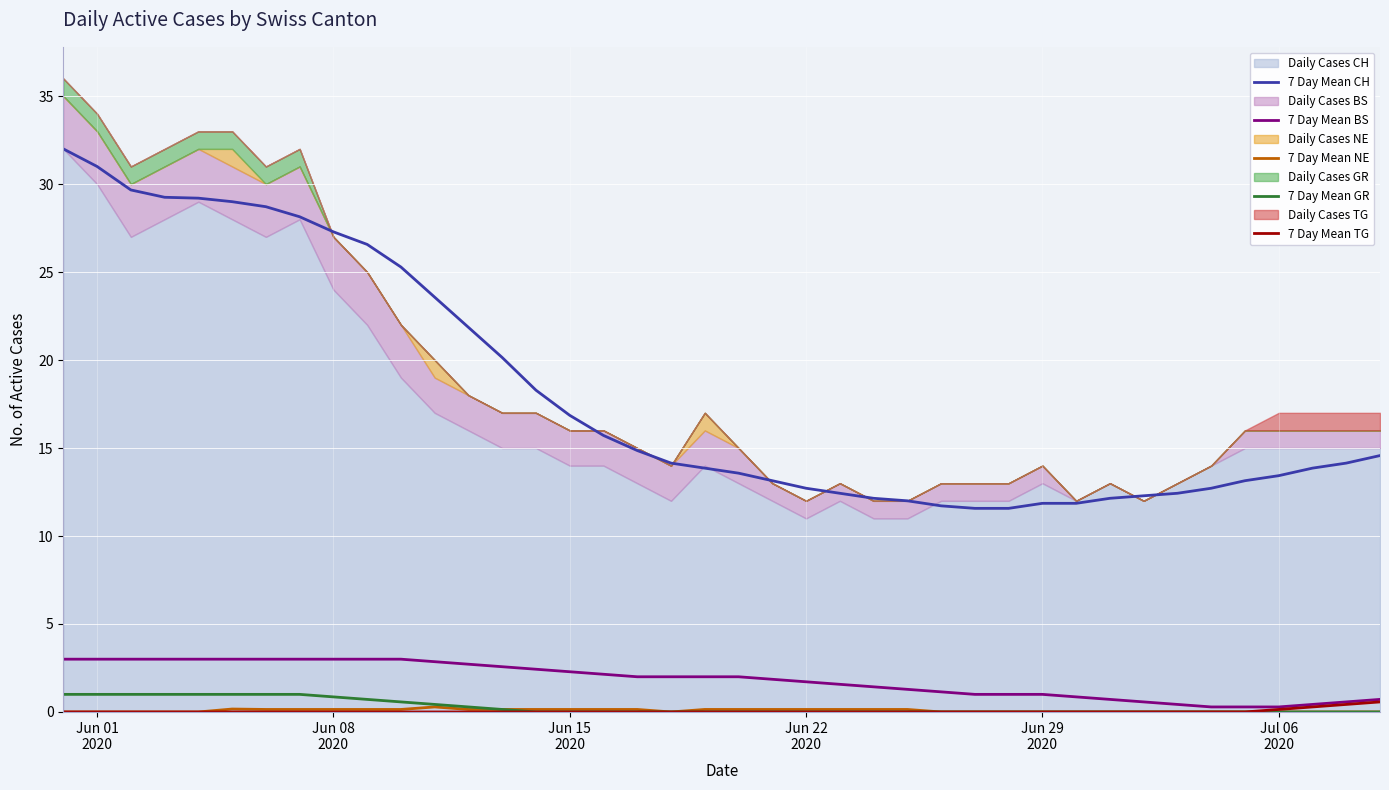

What is the highest value of the 7 Day Mean CH series?

32.0